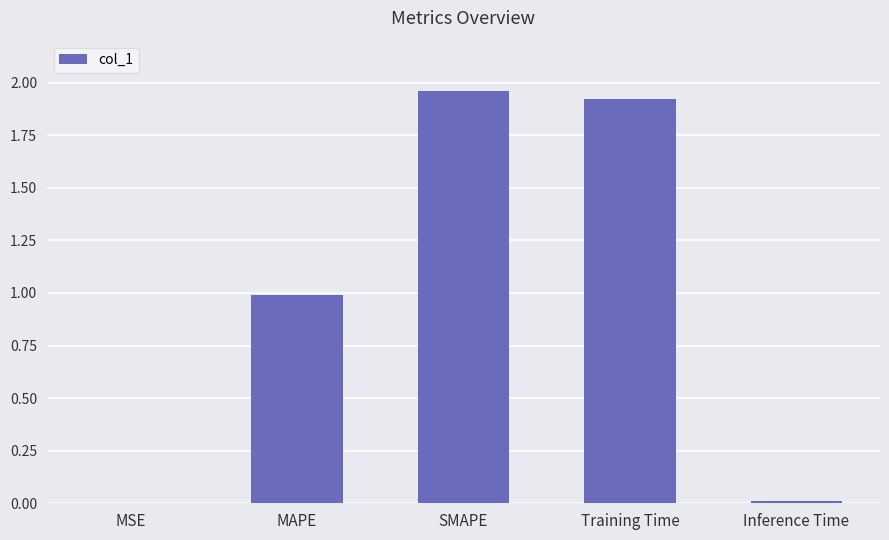

How many distinct data groups are displayed?

1